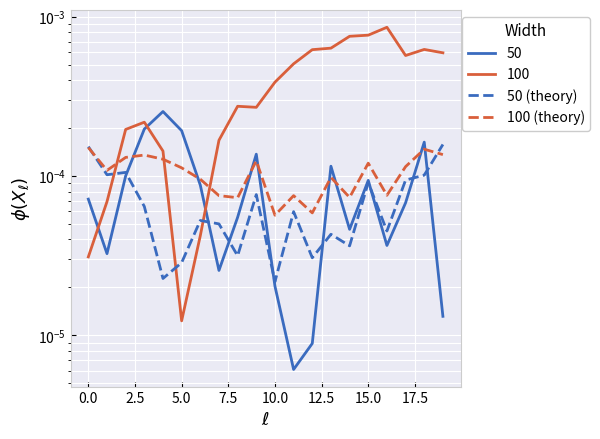

At which label is 100 (theory) closest to 0?

10